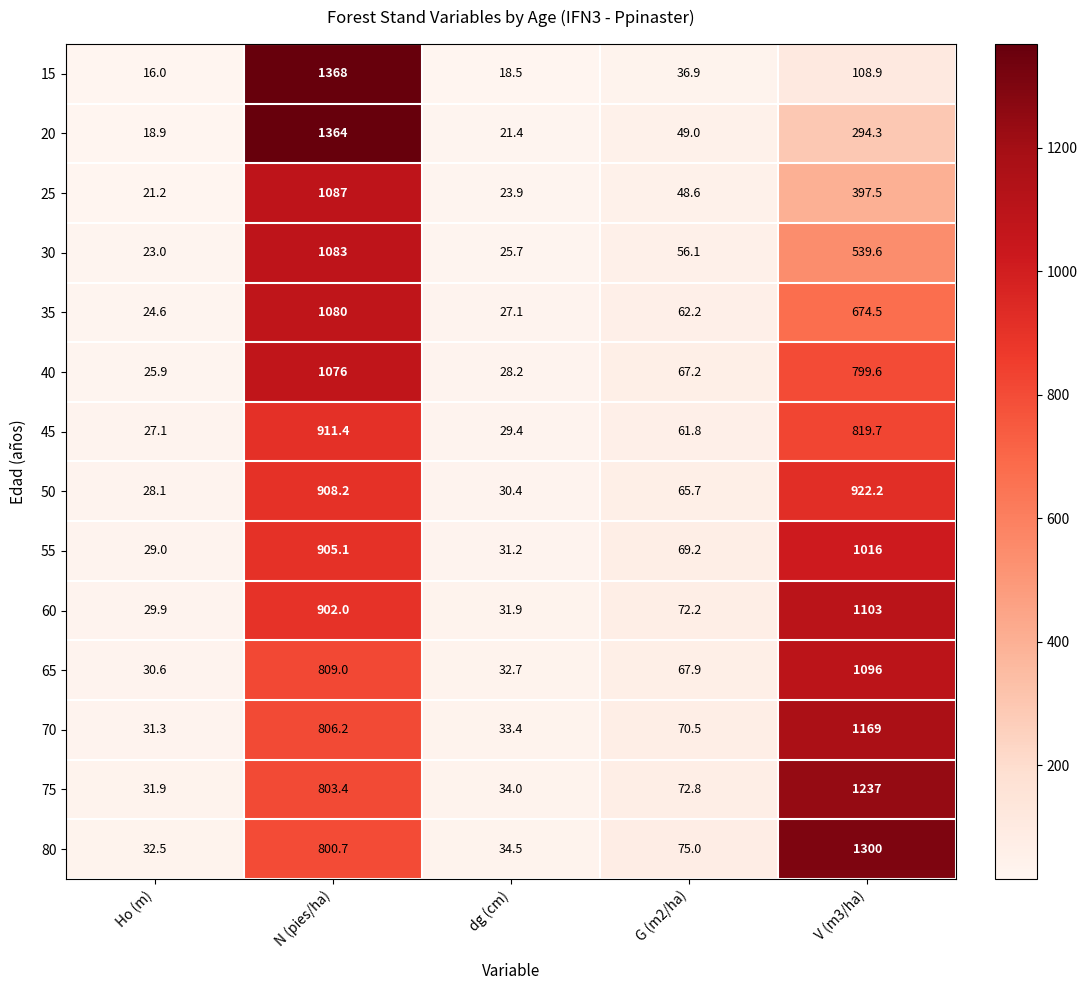

What is the total value across all series at Ho (m)?

370.0